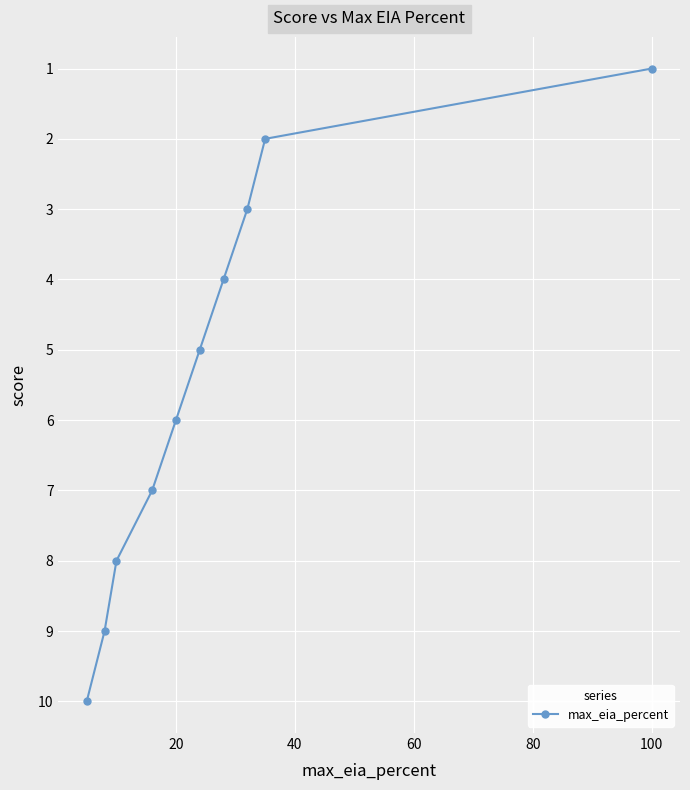

How many series are shown in this chart?

1